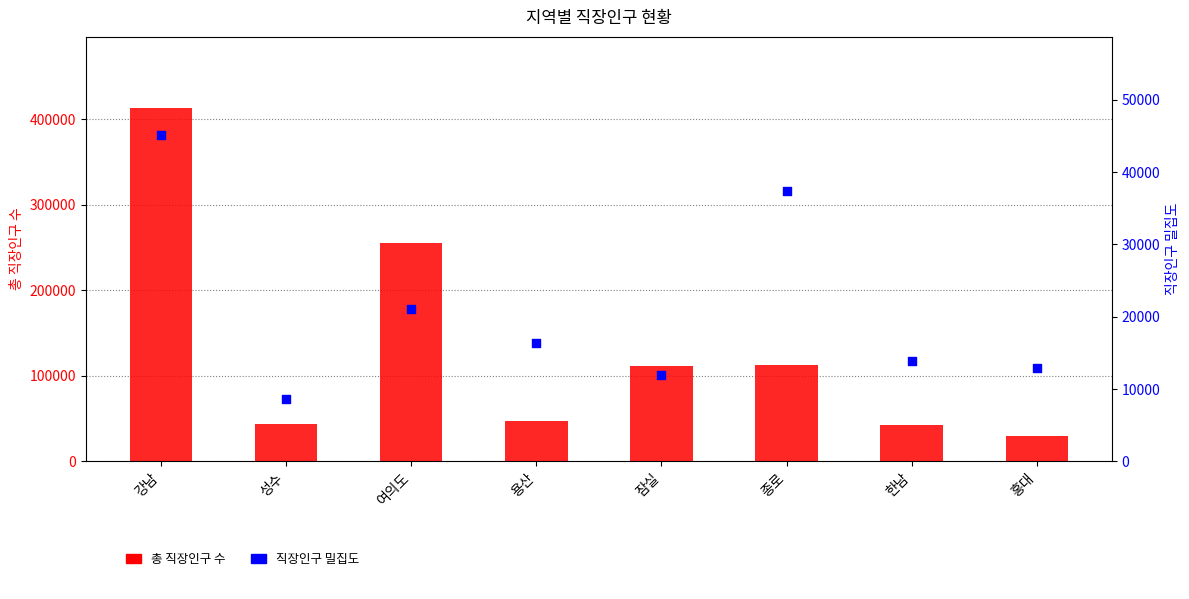

What is the total value across all series at 종로?

150464.9